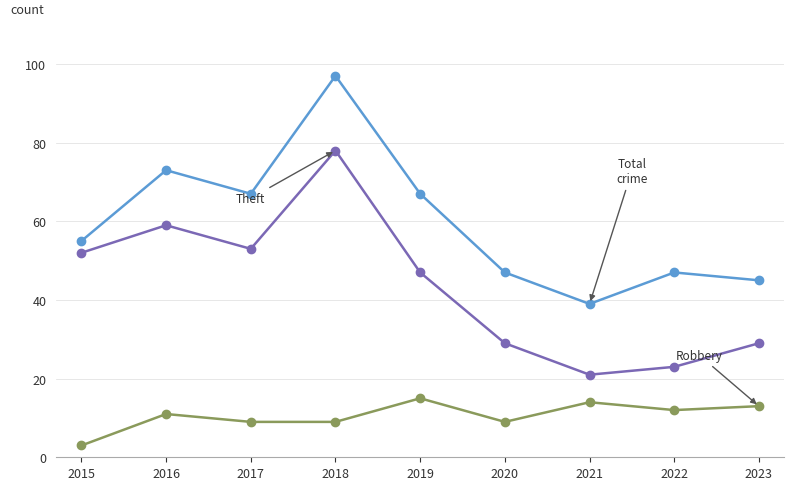

What is the difference between the highest and lowest values at 2023?

32